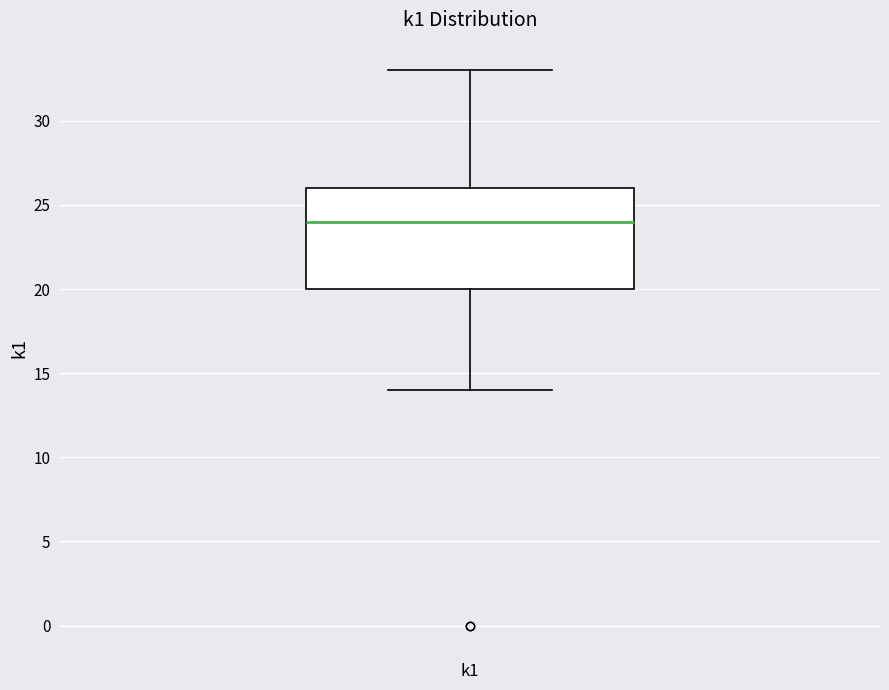

Read this box plot against the y-axis: the position of the median line, the range covered by the box, and the ends of both whiskers. The values are not printed on the chart, so give them approximately, as read against the axis.

median 24, box 20 to 26, whiskers 14 to 33